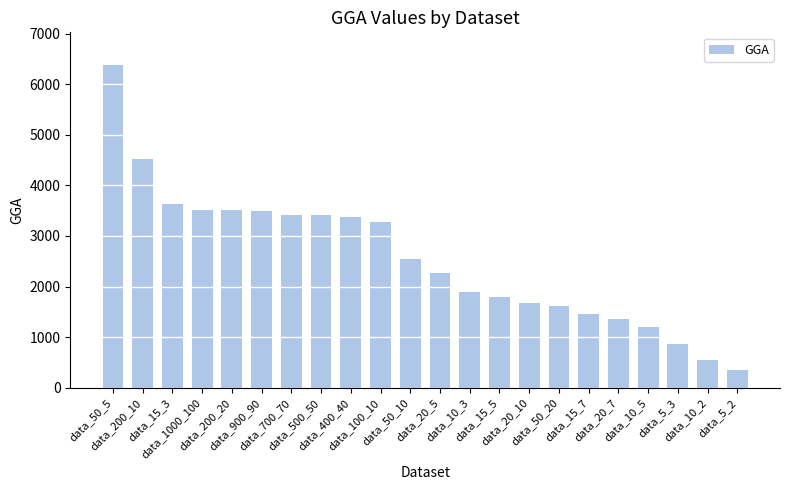

What is the difference between the second highest and minimum values?

4170